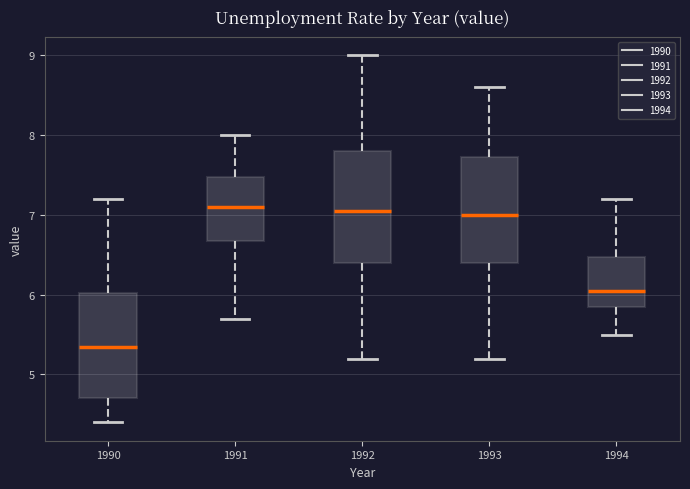

Where is the lower edge of the box at x = 1990 on the y-axis? The values are not printed on the chart, so give them approximately, as read against the axis.

4.7